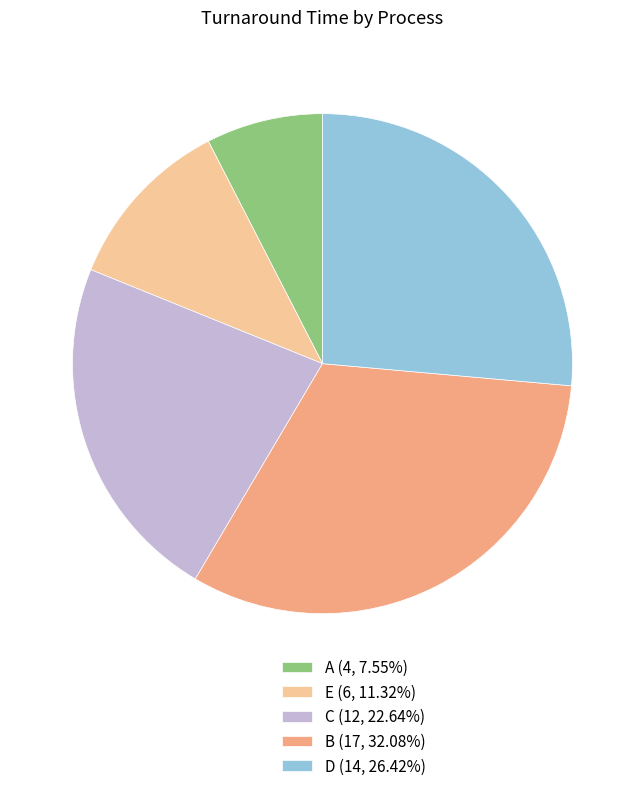

Rank the categories by value from highest to lowest.

B, D, C, E, A